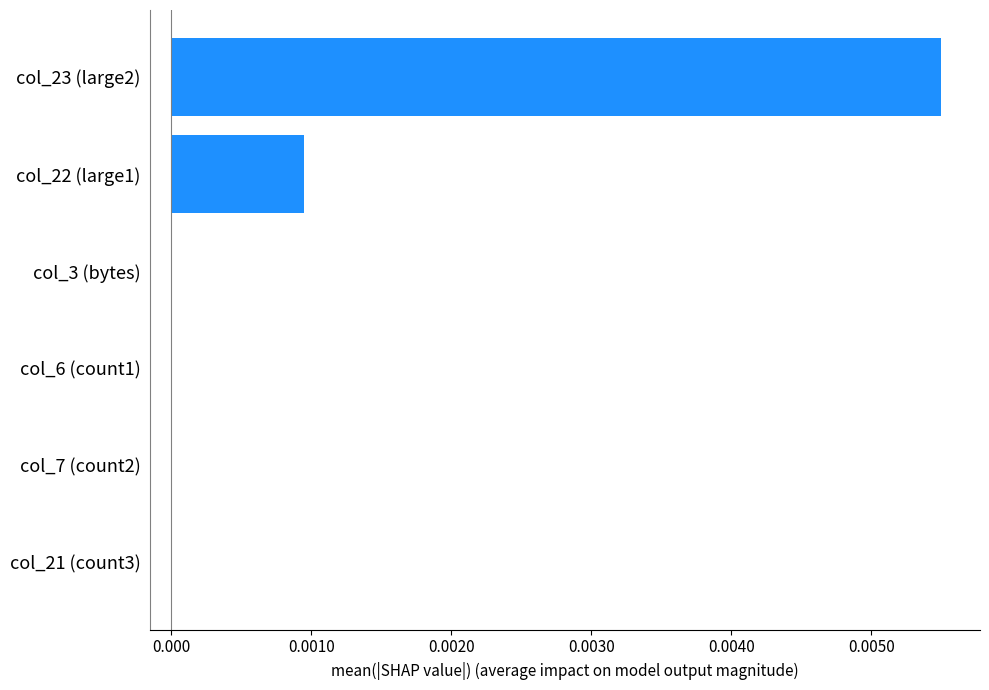

The value at col_23 (large2) is 0.0. True or false?

True